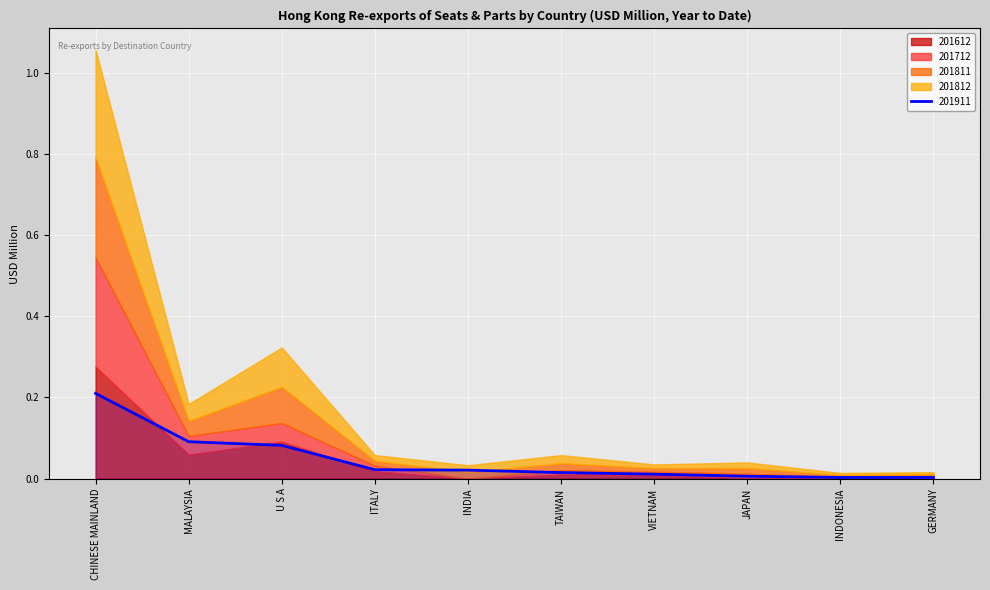

At which label does 201911 reach its peak?

CHINESE MAINLAND